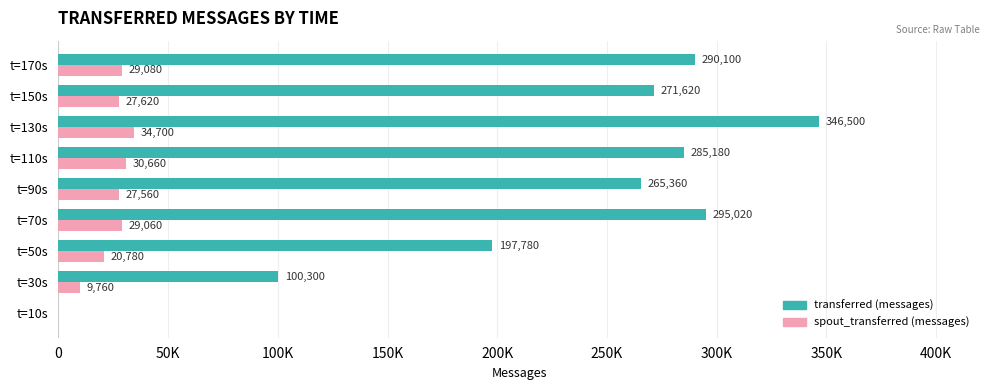

What are all the series names shown in the legend?

transferred (messages), spout_transferred (messages)